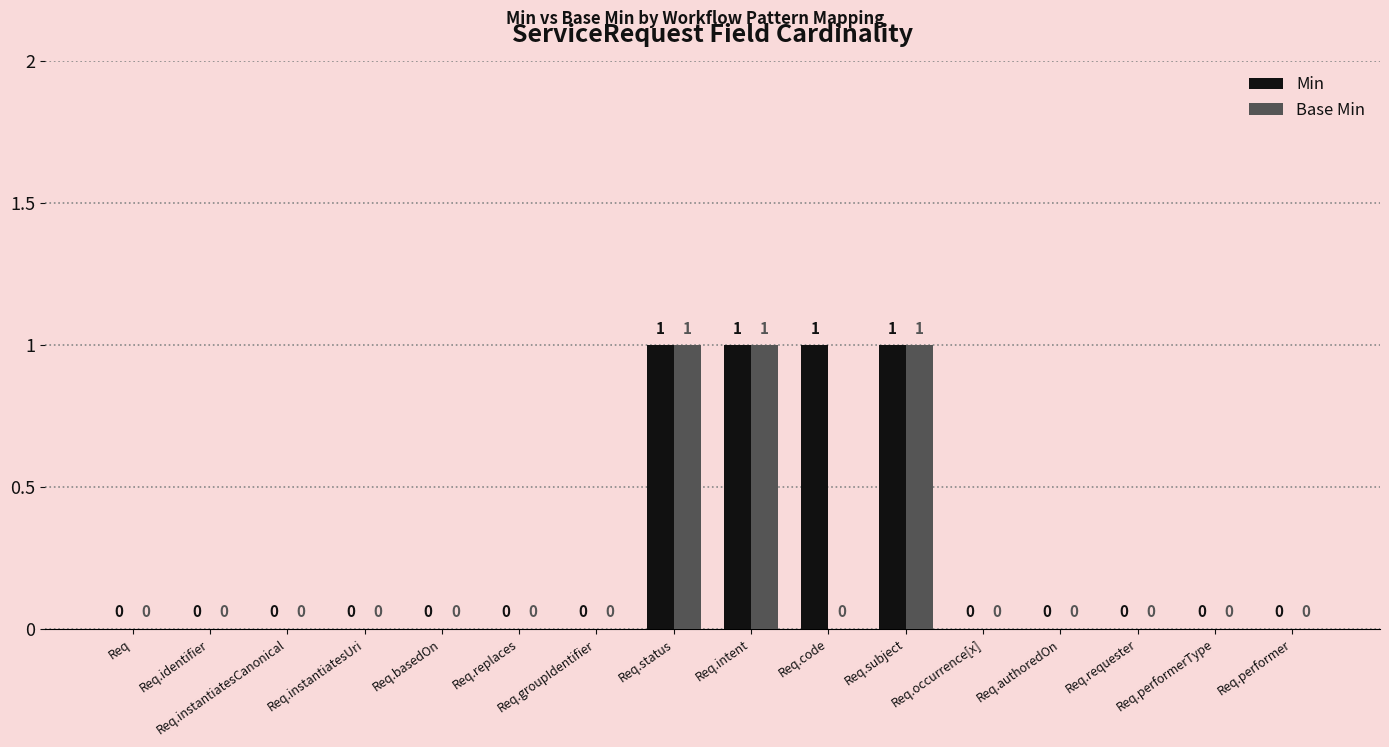

How many positive values does the Min series have?

4